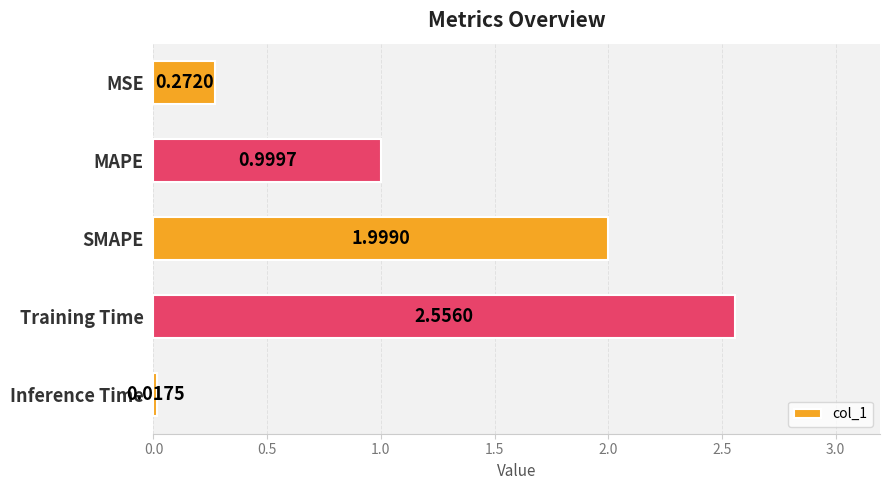

What is the sum of all values?

5.8